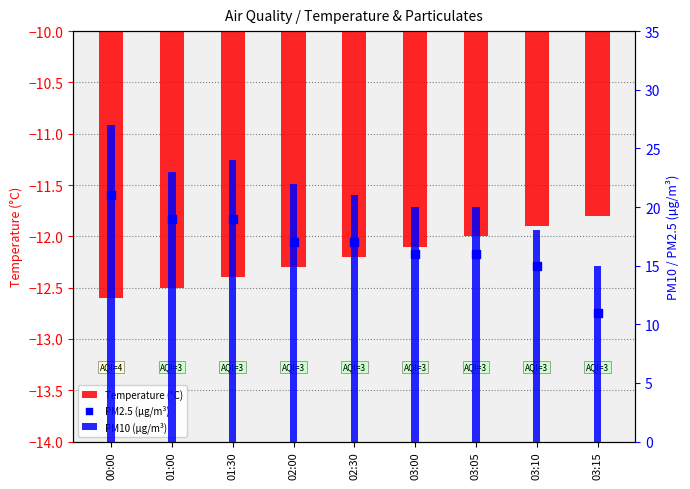

Which series reaches the maximum Y coordinate?

PM10 (µg/m³)